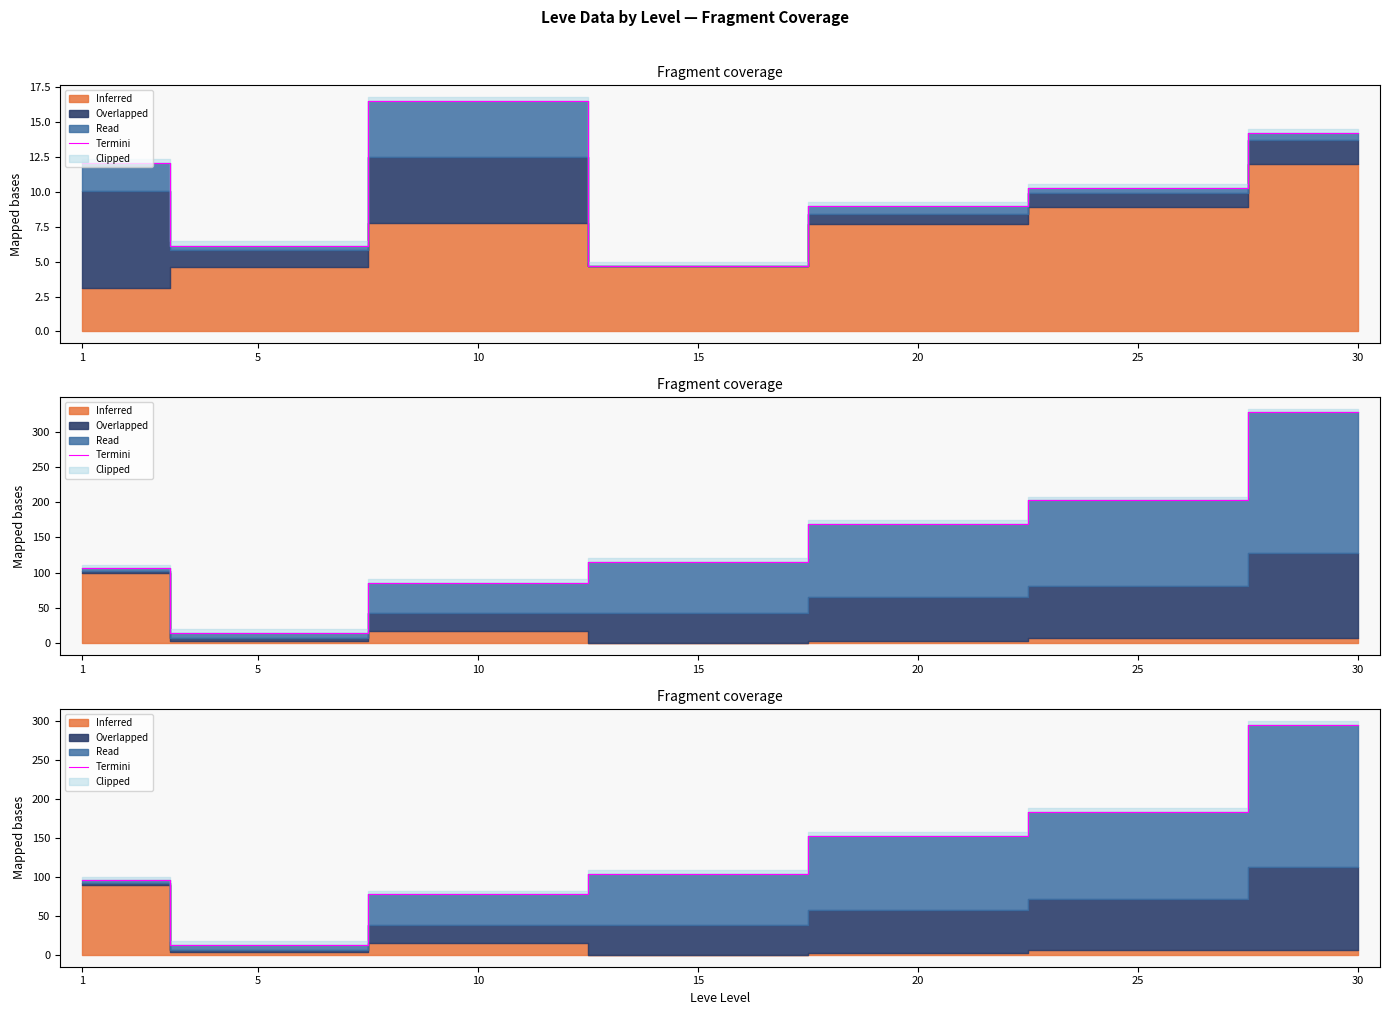

At which label is the value closest to 154?

20